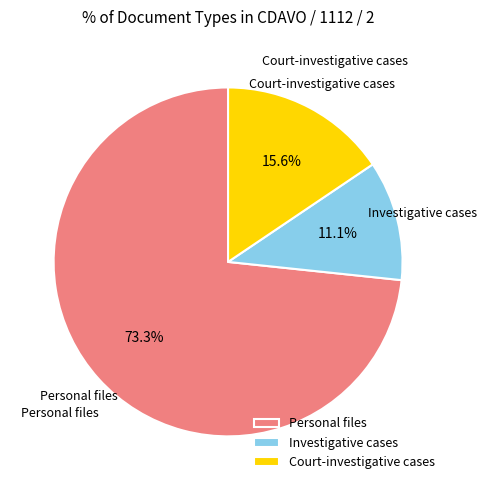

Combined, do Investigative cases and Court-investigative cases account for over 50%?

No